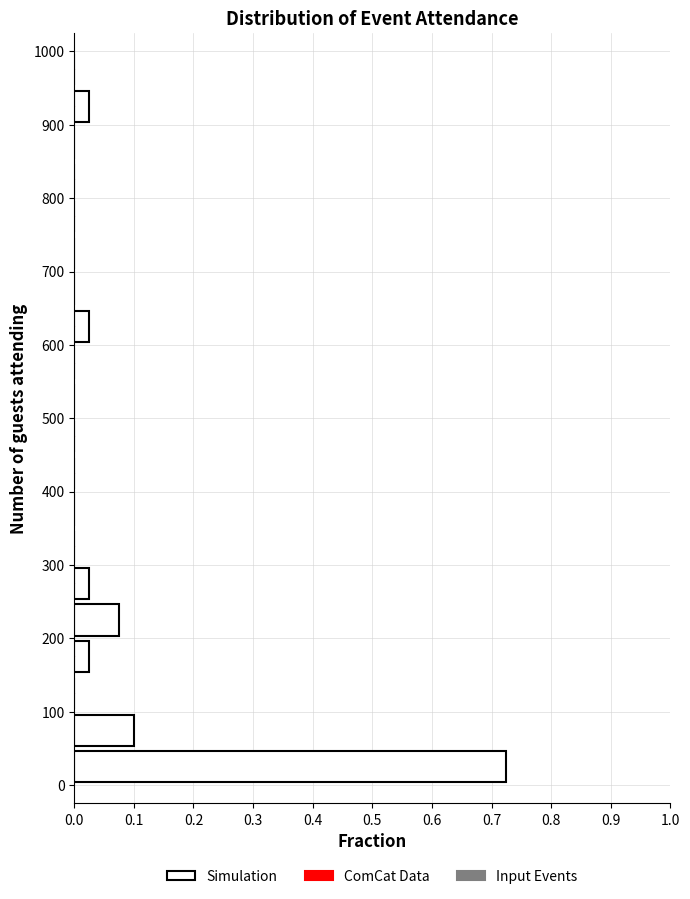

Reading bottom to top, list every bar in this chart as the range it spans on the y-axis followed by its length. The values are not printed on the chart, so give them approximately, as read against the axis.

0 to 50: 0.73
50 to 100: 0.10
100 to 150: 0
150 to 200: 0.03
200 to 250: 0.08
250 to 300: 0.03
300 to 350: 0
350 to 400: 0
400 to 450: 0
450 to 500: 0
500 to 550: 0
550 to 600: 0
600 to 650: 0.03
650 to 700: 0
700 to 750: 0
750 to 800: 0
800 to 850: 0
850 to 900: 0
900 to 950: 0.03
950 to 1000: 0